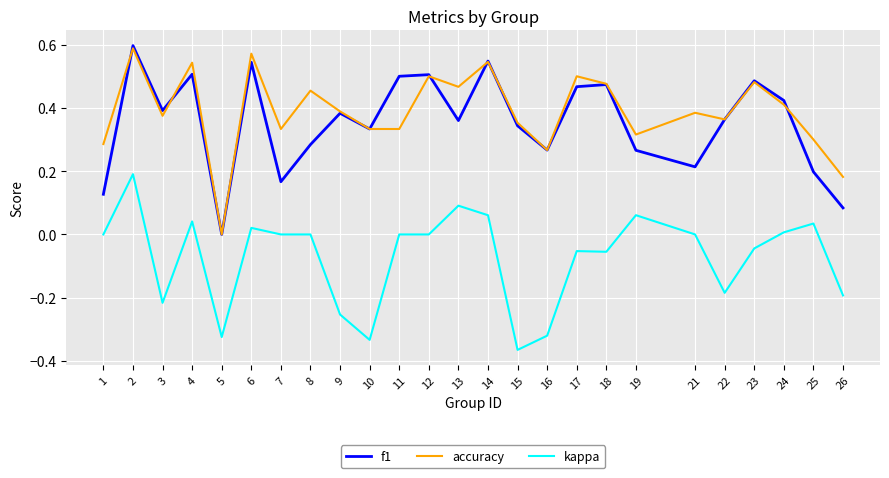

What is the total value across all series at 8?

0.7